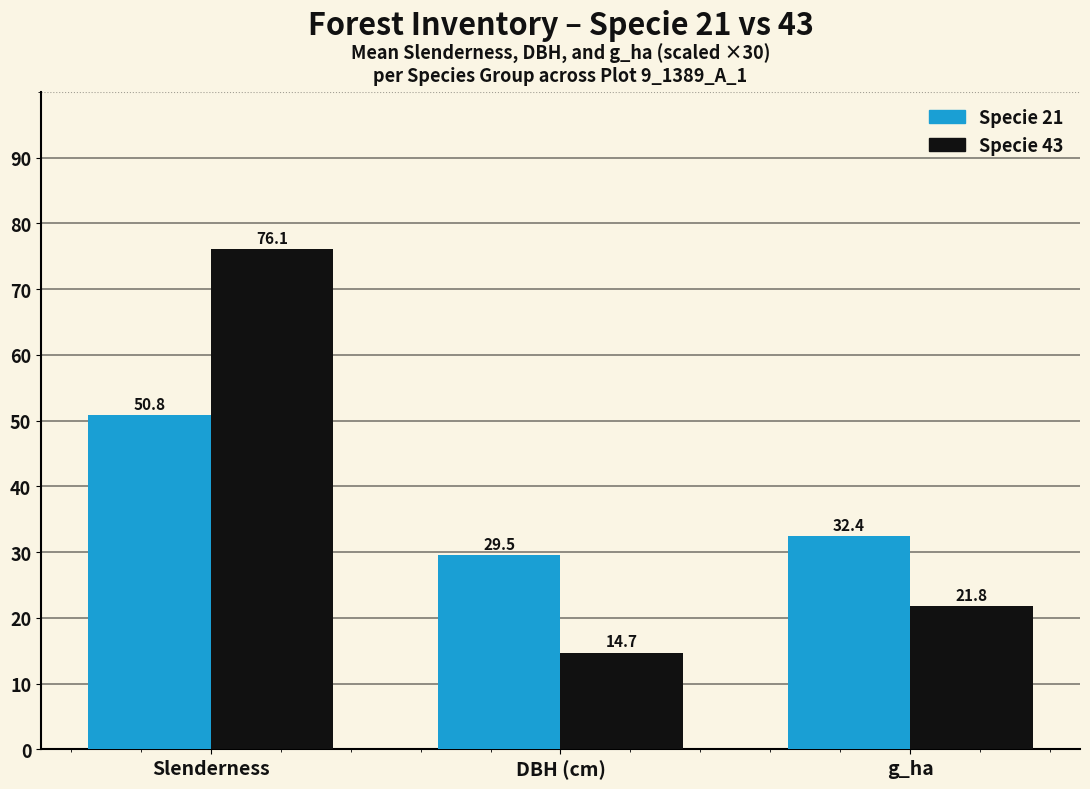

What is the label of the 1st bar from the left?

Slenderness